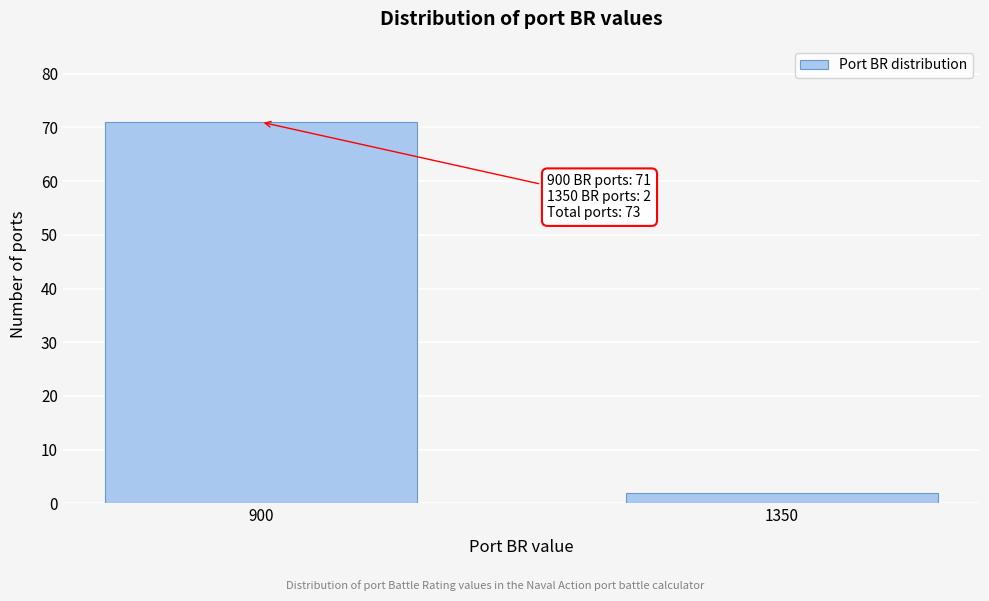

Reading left to right, list all the values displayed in this chart.

71	2